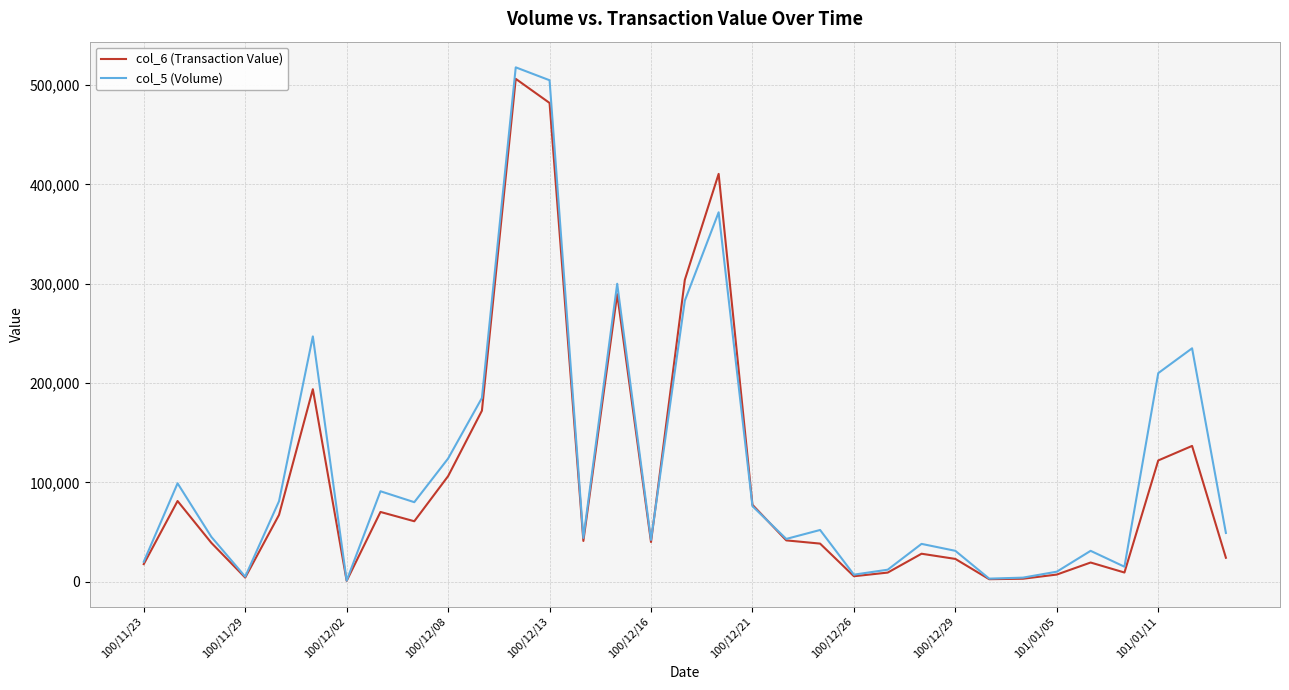

What is the maximum value for col_5 (Volume)?

518000